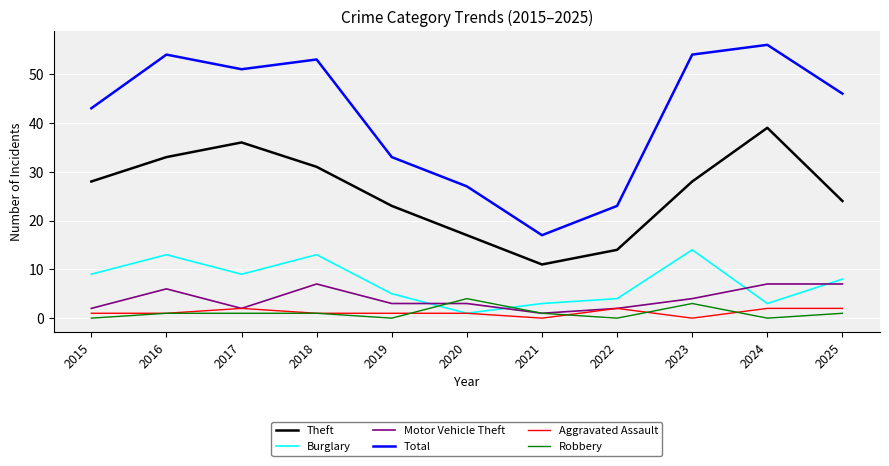

Which series has the widest spread of values?

Total